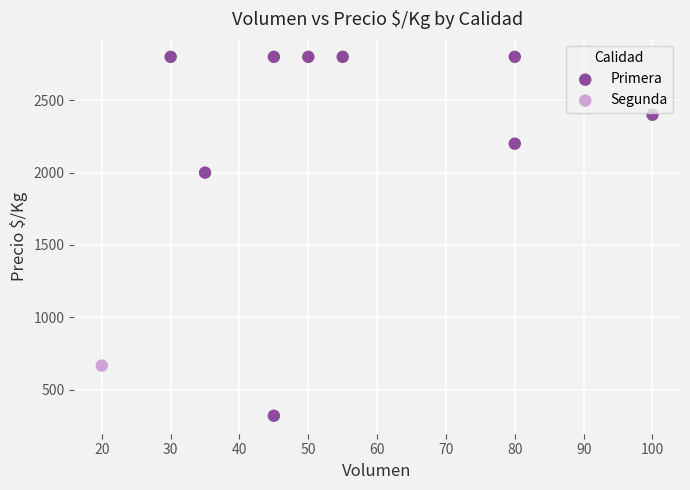

What are all the series names shown in the legend?

Primera, Segunda